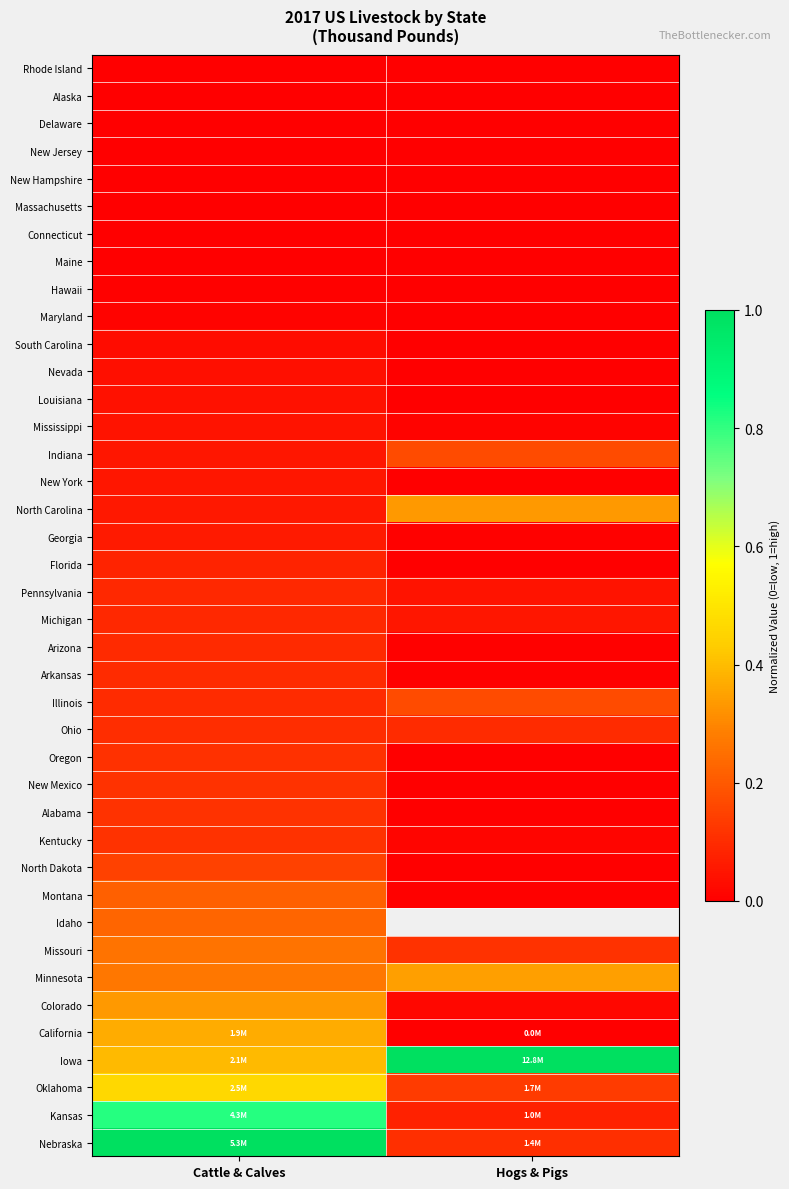

Between Cattle & Calves and Hogs & Pigs, which is larger?

Cattle & Calves